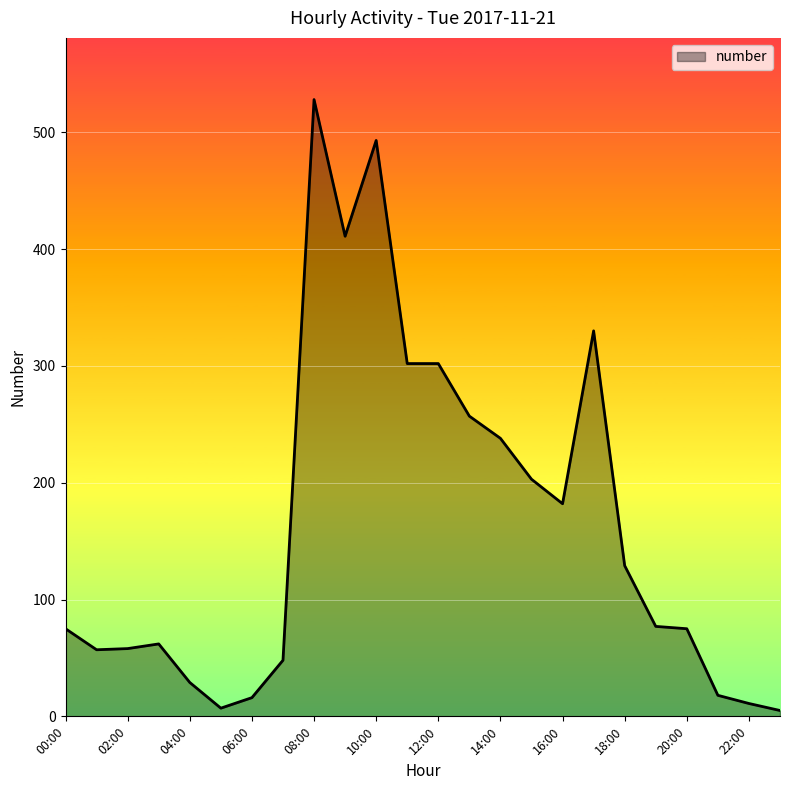

What is the difference between the maximum and minimum values?

523